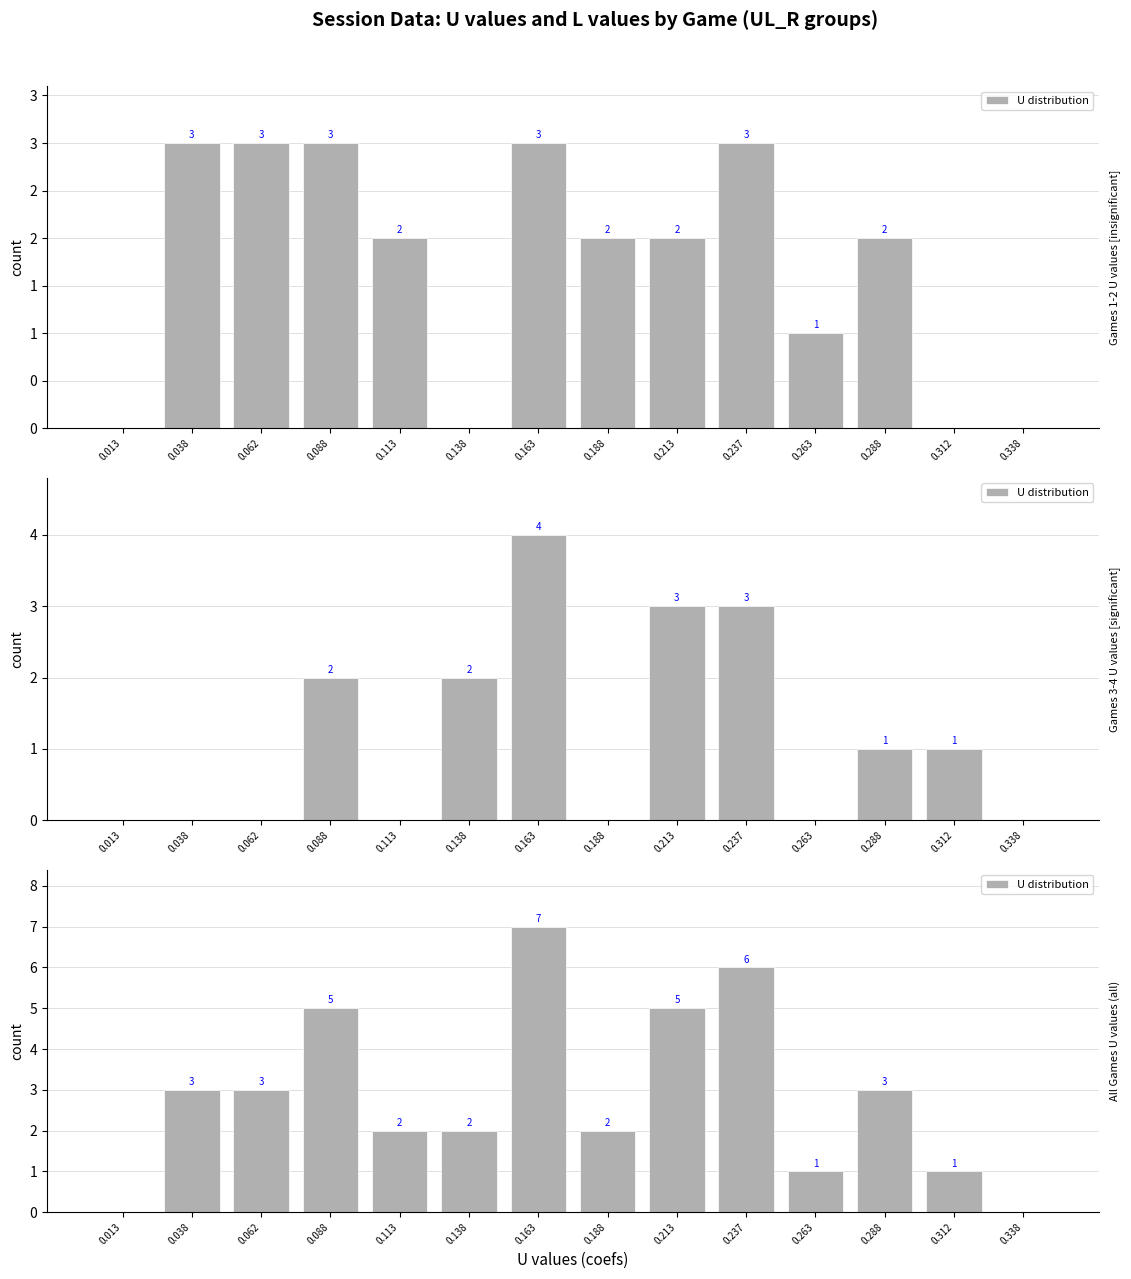

Count the values in the range 1 to 5.

10